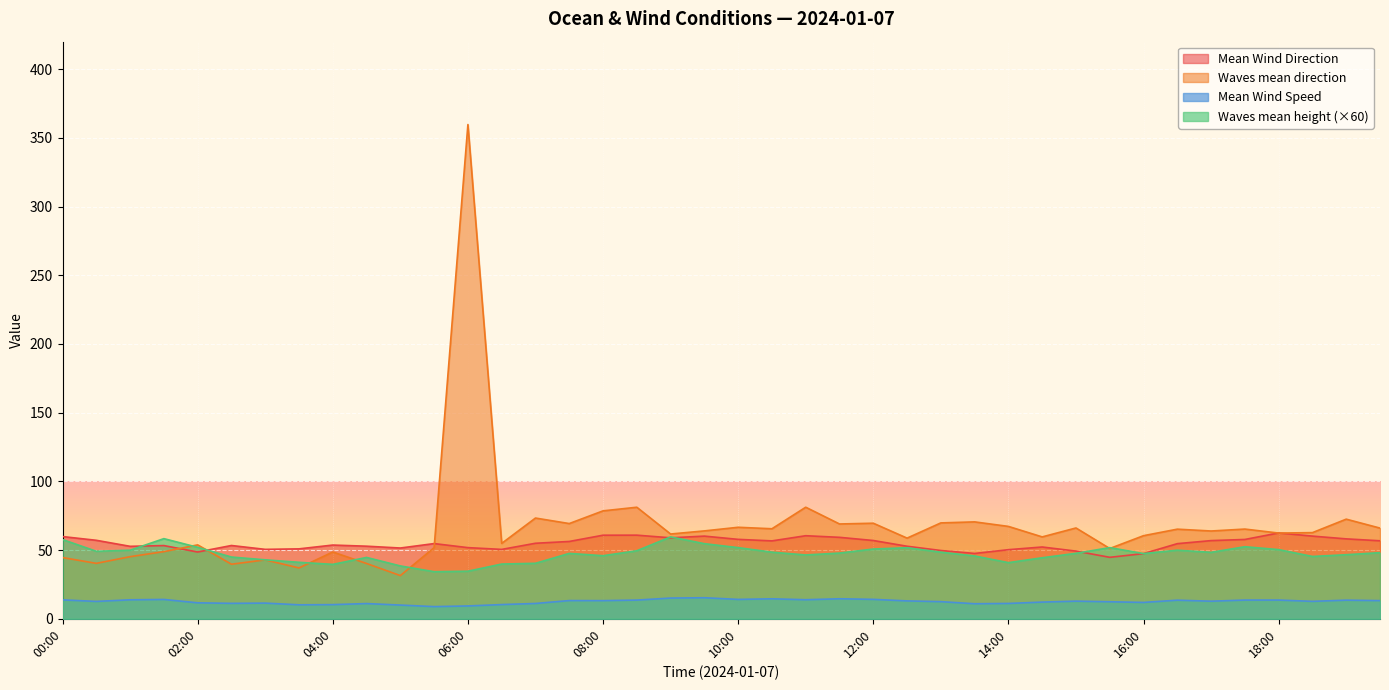

Where is Mean Wind Speed nearest to the value 12?

16:00